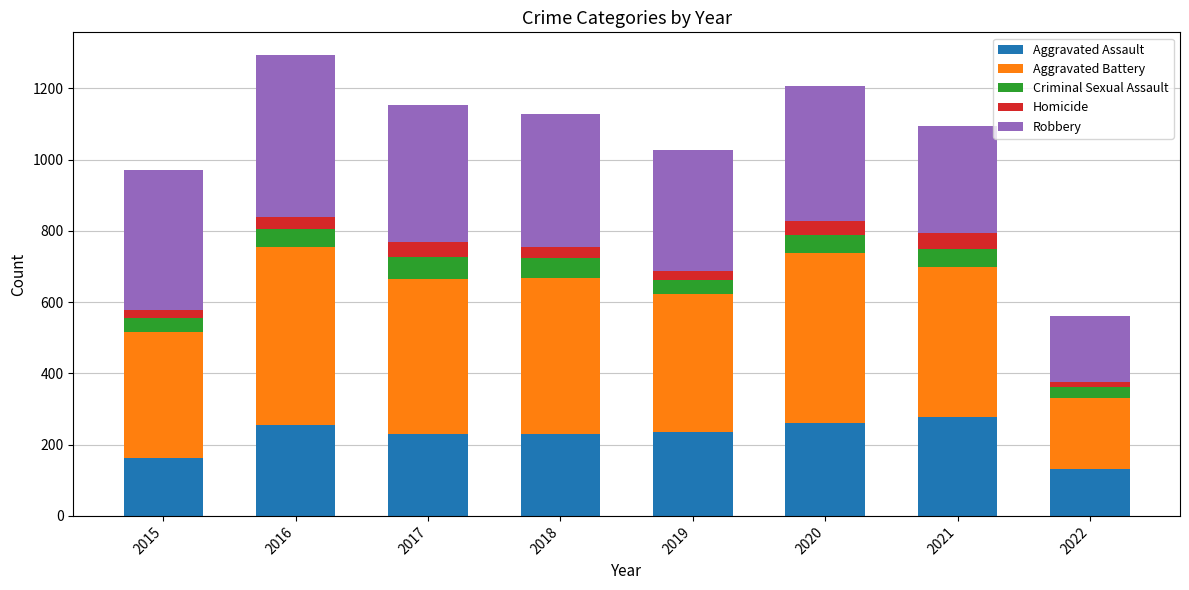

True or false: Aggravated Assault has a value of 96 at 2017.

False